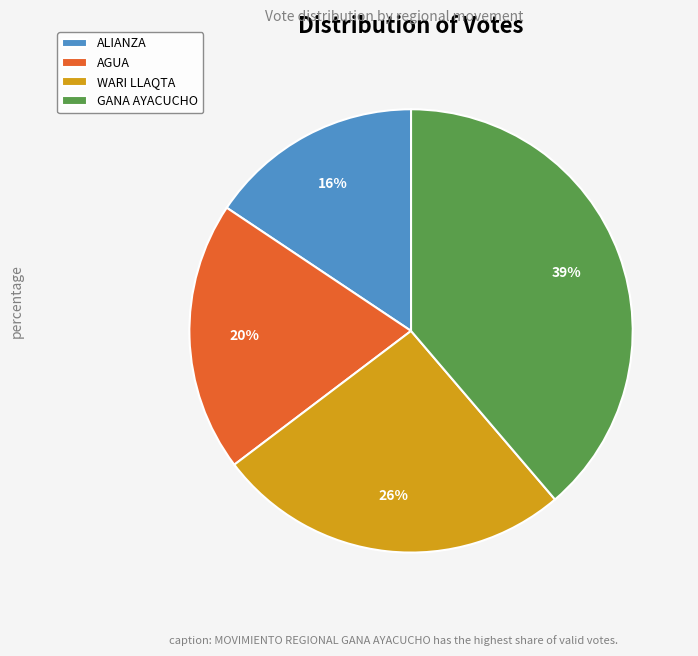

Is there a majority slice in this chart?

No